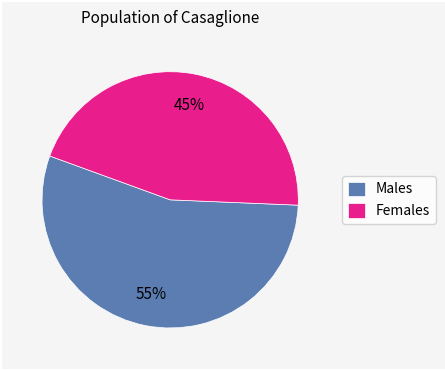

Count the number of slices in the pie.

2